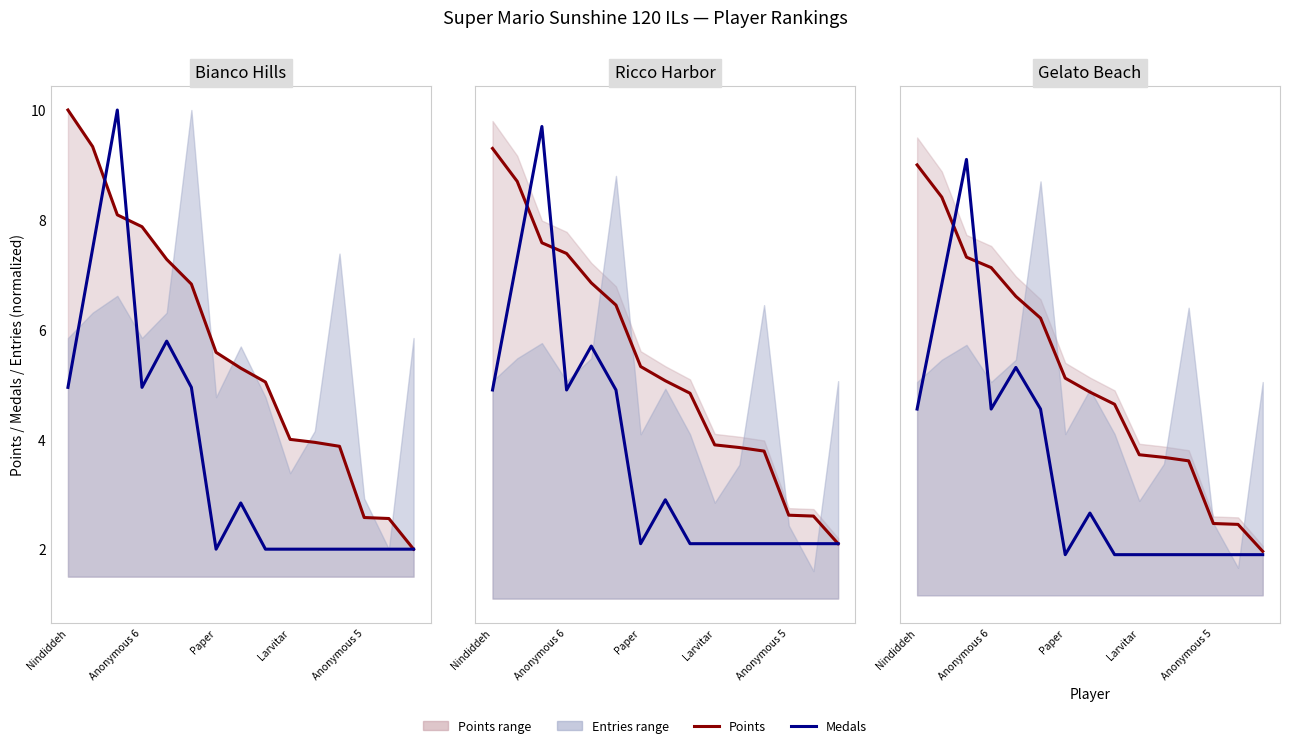

What position from the right is 8?

7